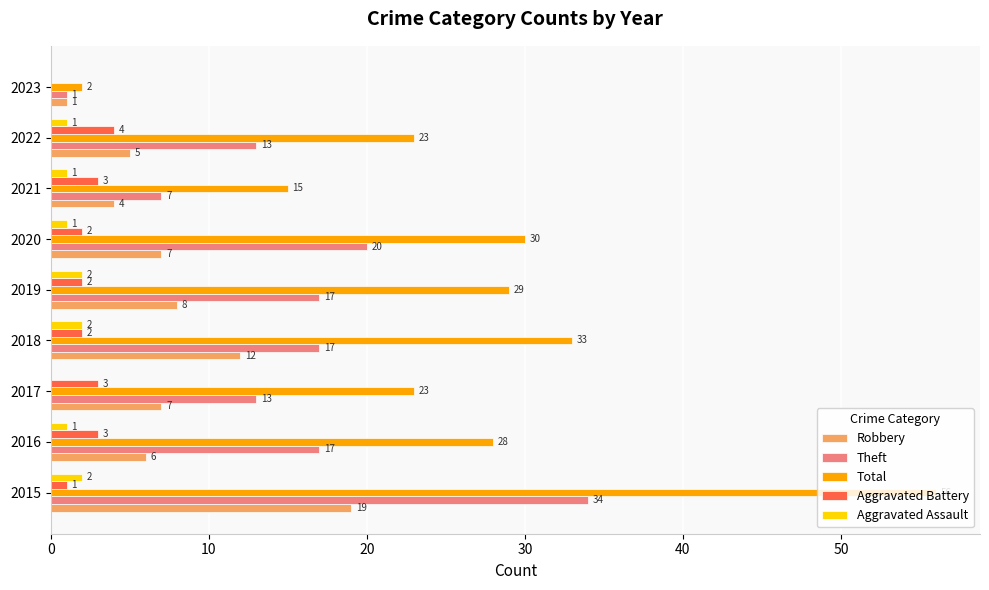

Is it true that Total equals 10 at 2022?

False